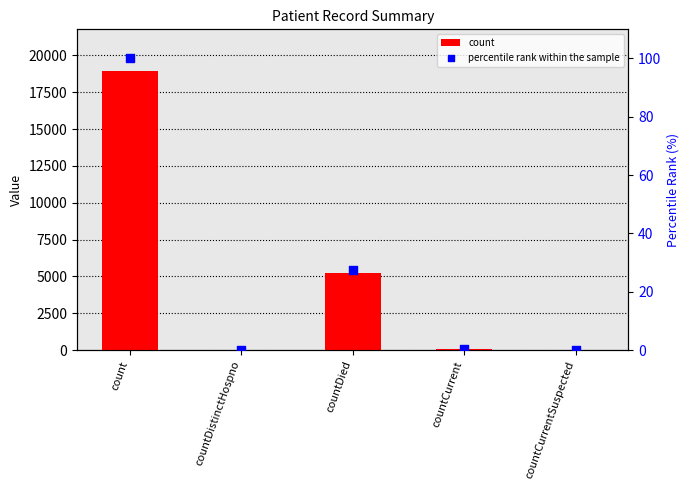

Which series has the largest total across all categories?

count